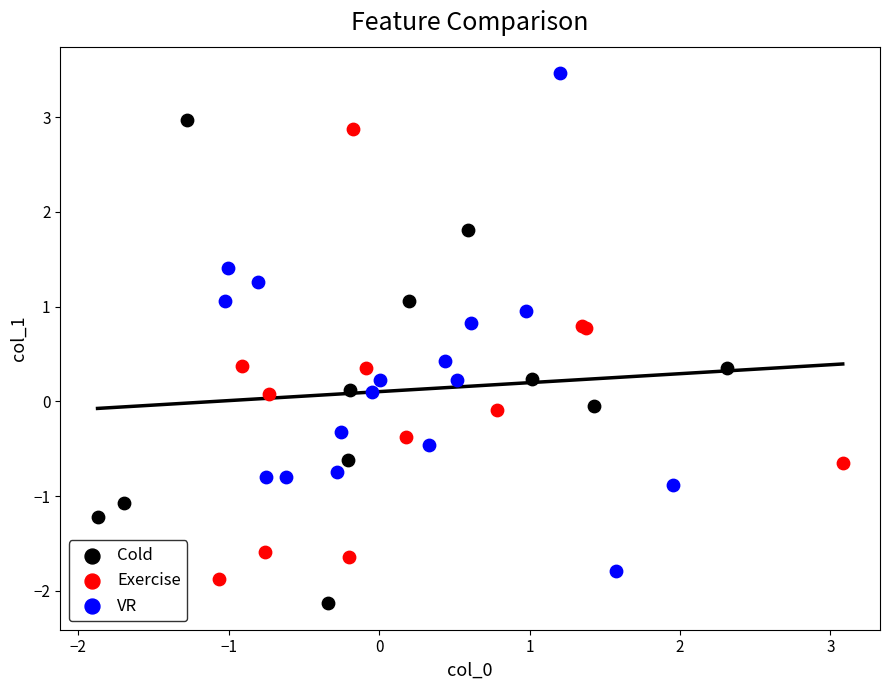

Which series reaches the maximum Y coordinate?

VR